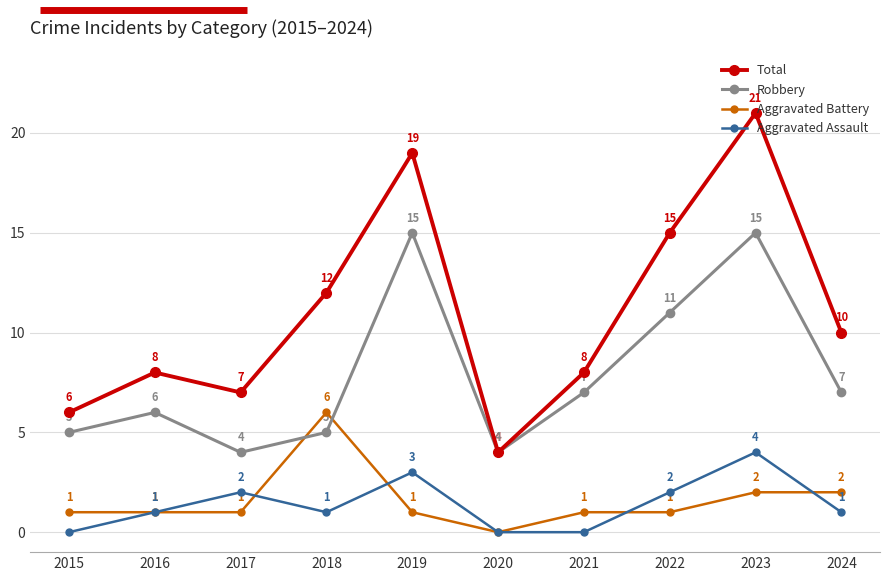

How many lines are shown in the chart?

4